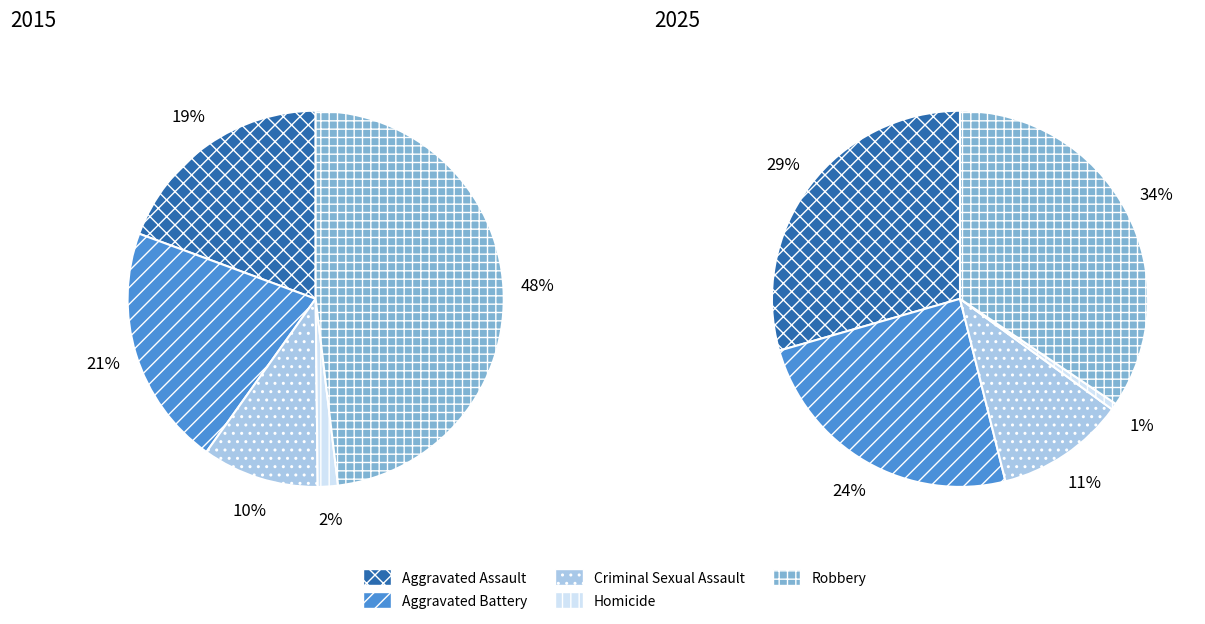

Is there a majority slice in this chart?

No